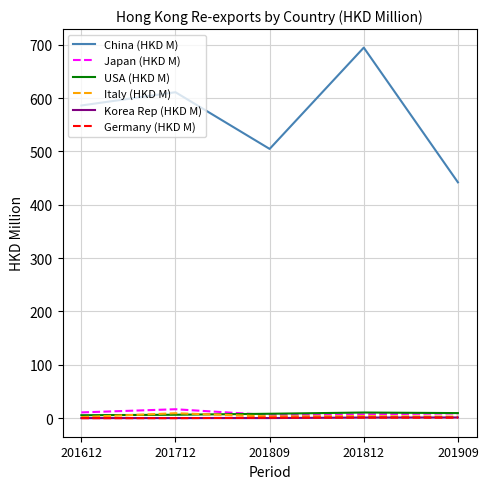

Rank the categories by China (HKD M) value from highest to lowest.

201812, 201712, 201612, 201809, 201909